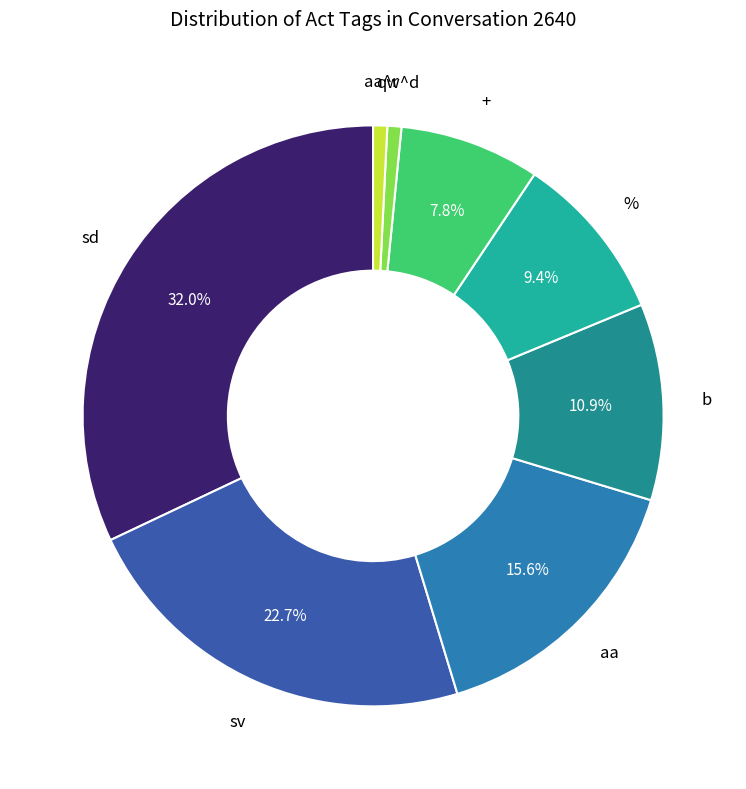

Is the sum of % and + greater than half?

No